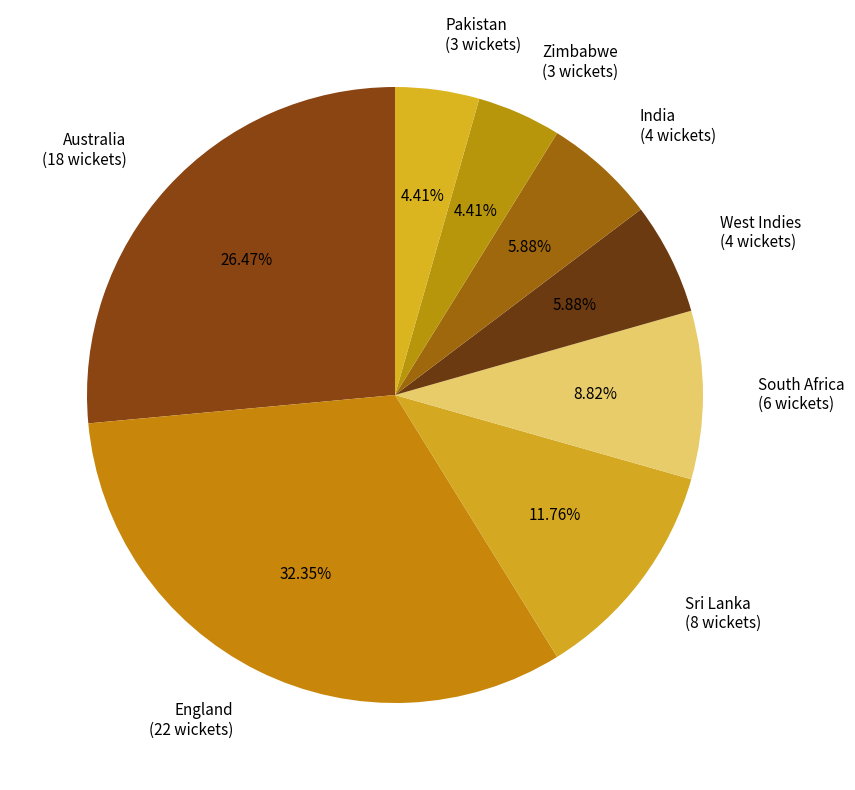

How many slices are in this pie chart?

8